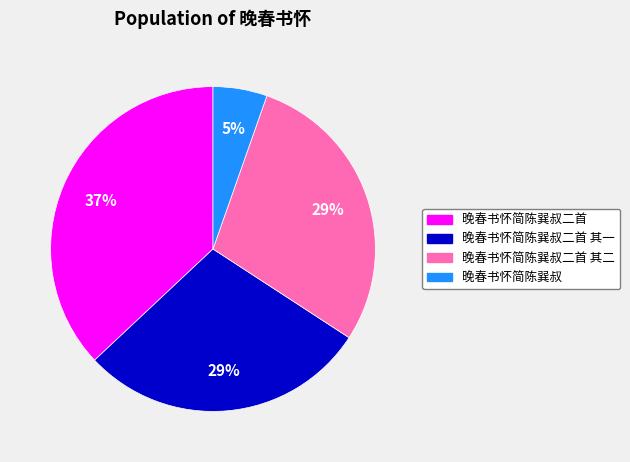

To the nearest percent, what portion does 晚春书怀简陈巽叔 represent?

5%